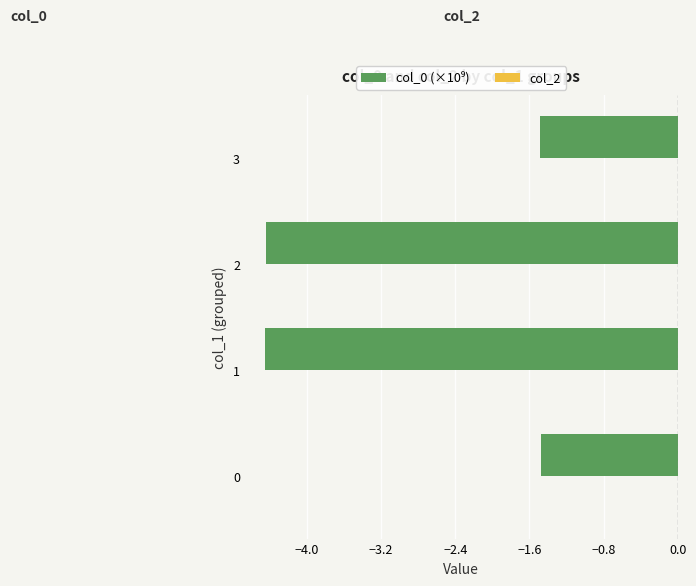

What is the greatest value displayed?

-1.5